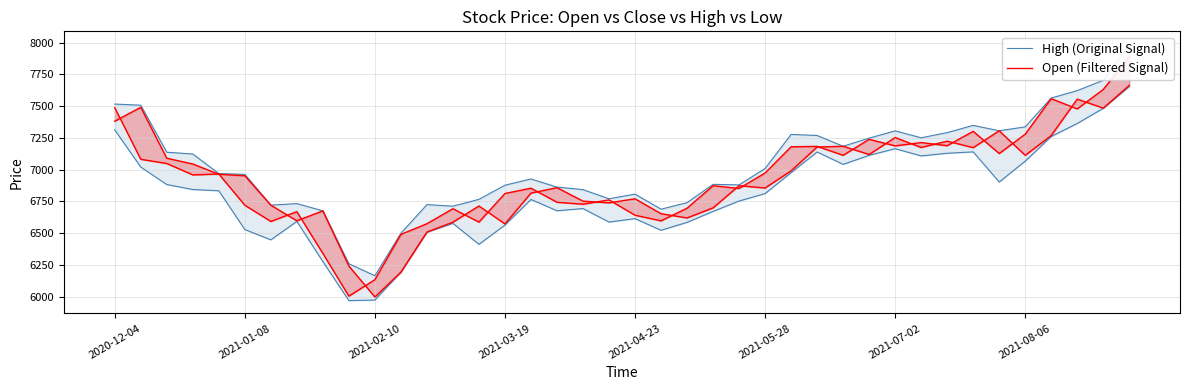

Which series changed the most between 2021-08-06 and 33?

High (Original Signal)